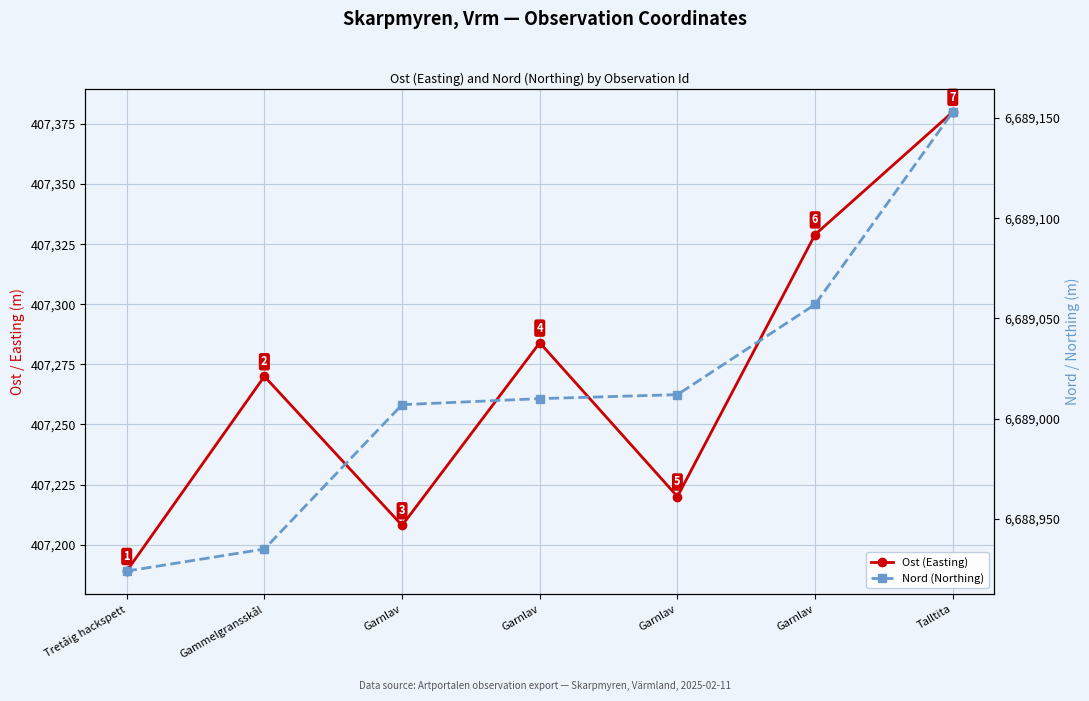

How many lines are shown in the chart?

2